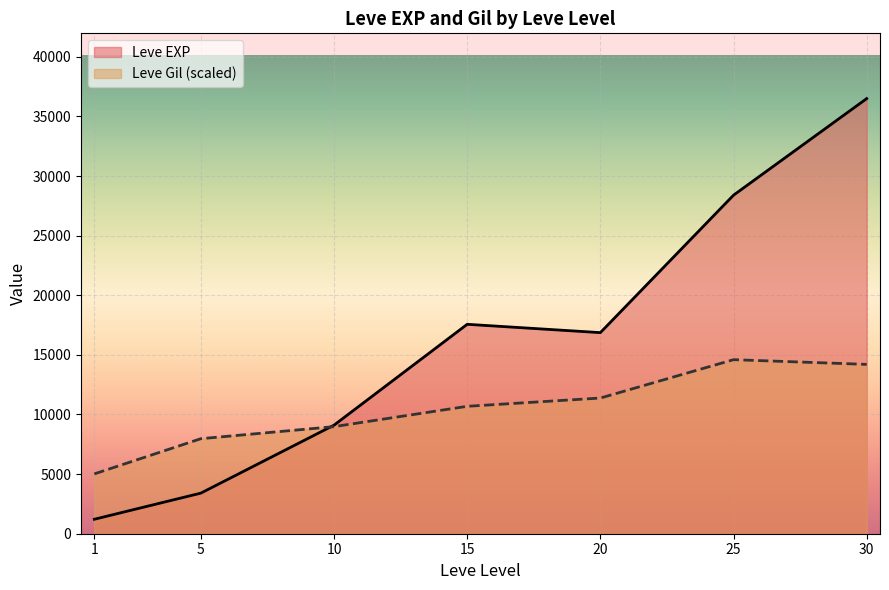

What is the total value across all series at 1?

6231.5